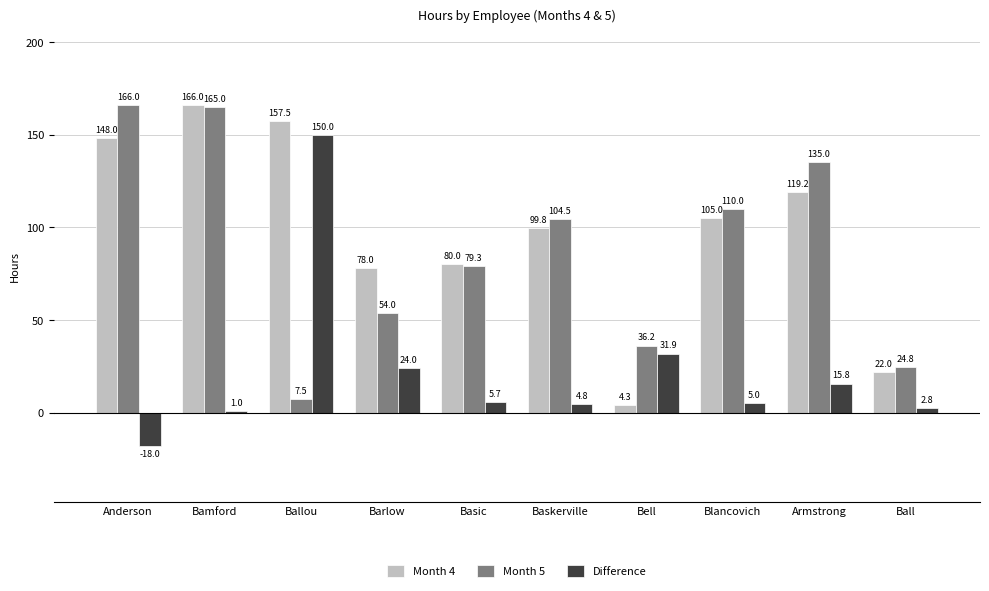

Does the chart contain stacked bars?

No